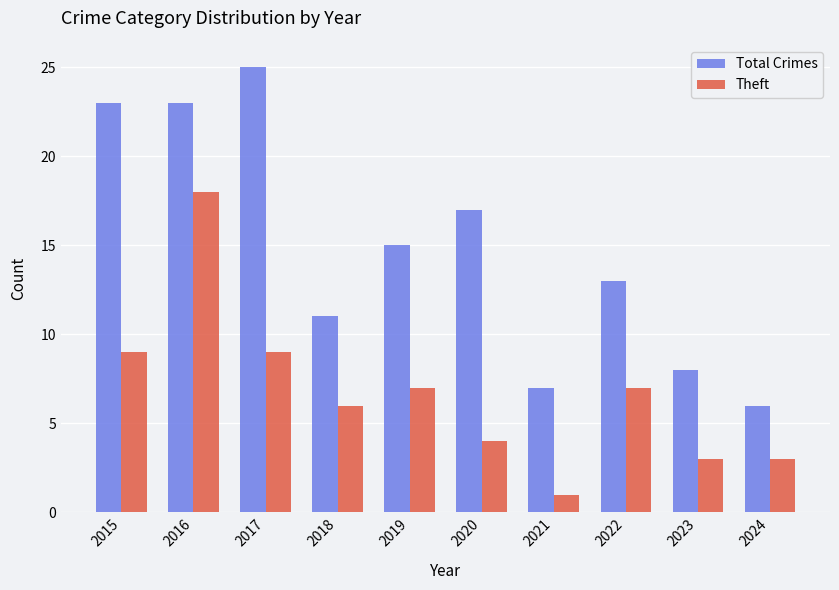

List the series in order of their overall mean, highest first.

Total Crimes, Theft